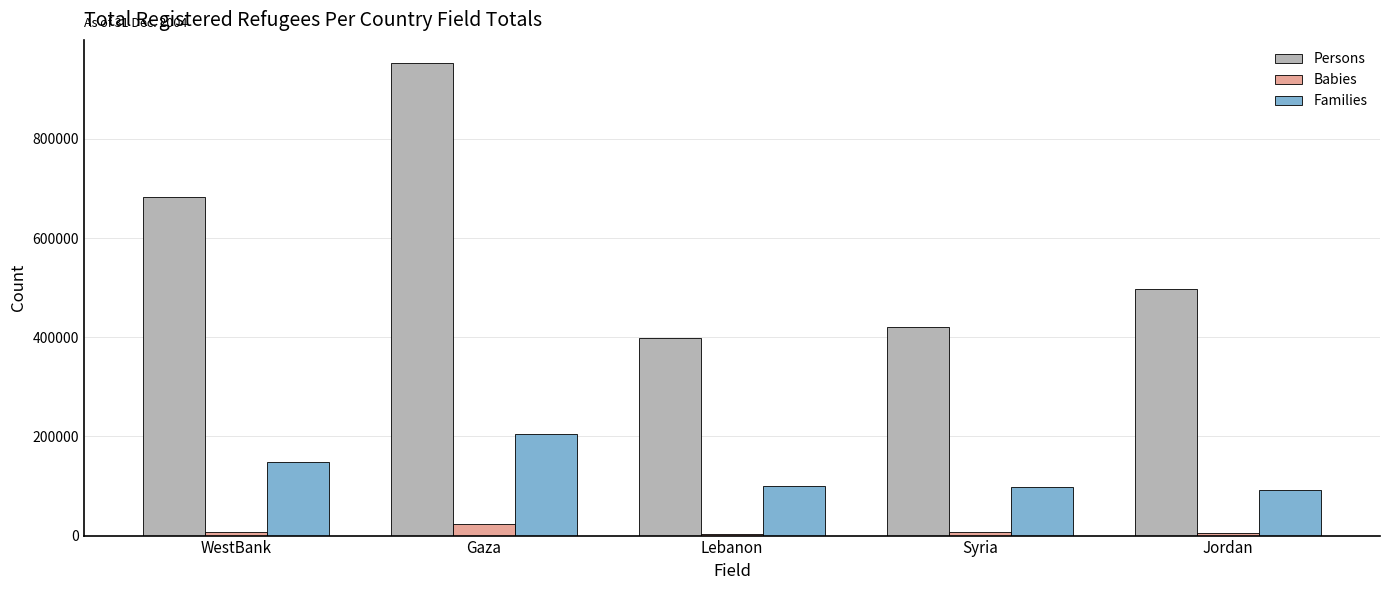

Count the number of categories in the chart.

5